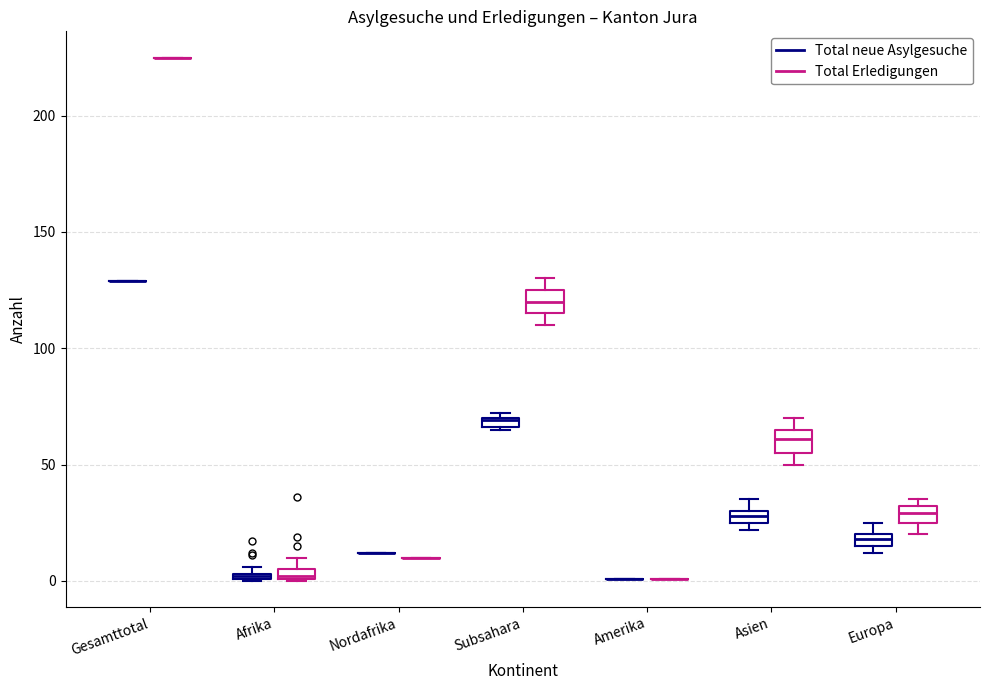

Where is the lower edge of the box for Europa (Total neue Asylgesuche) on the y-axis? The values are not printed on the chart, so give them approximately, as read against the axis.

15